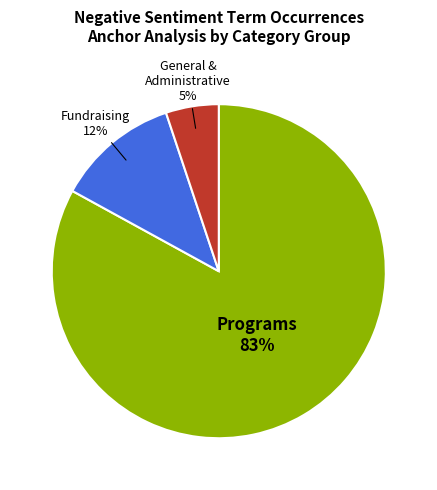

Is there a majority slice in this chart?

Yes